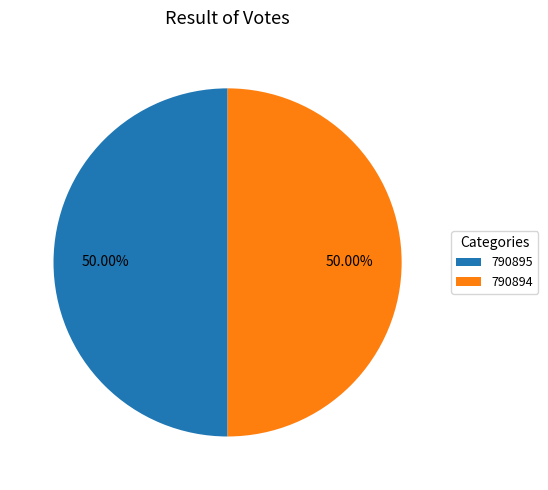

Combined, what portion of the pie is 790894 and 790895?

100.0%